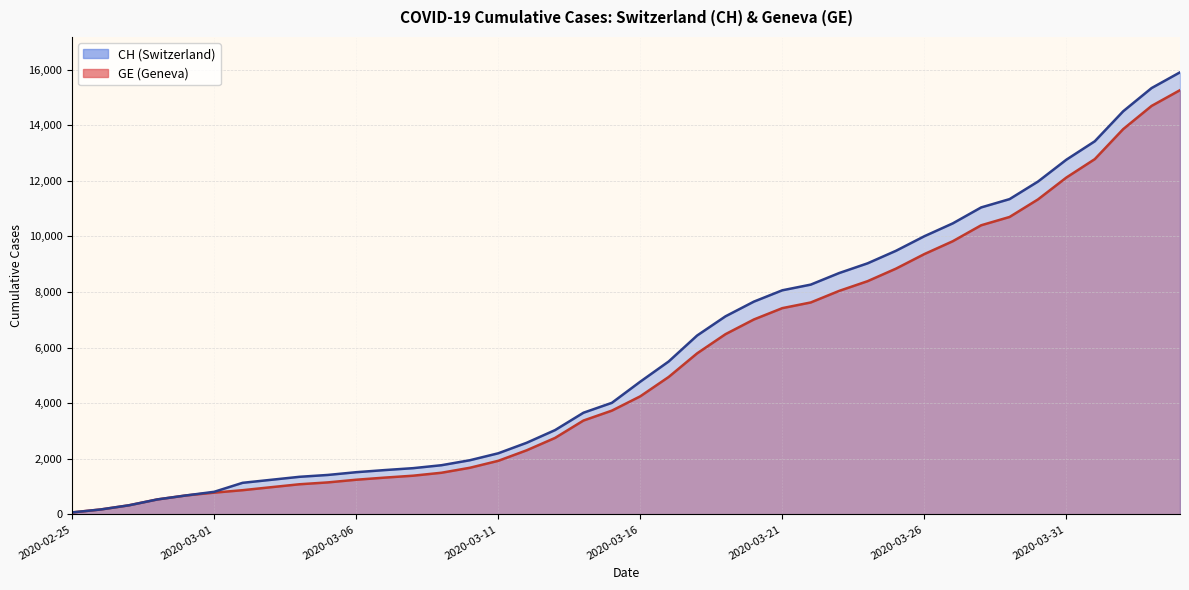

Where does the CH series first go above 4775?

2020-03-17